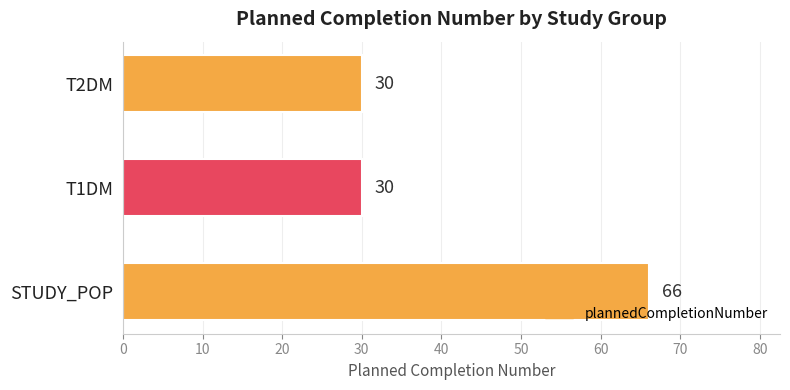

Are the bars grouped side by side (vs. stacked)?

No